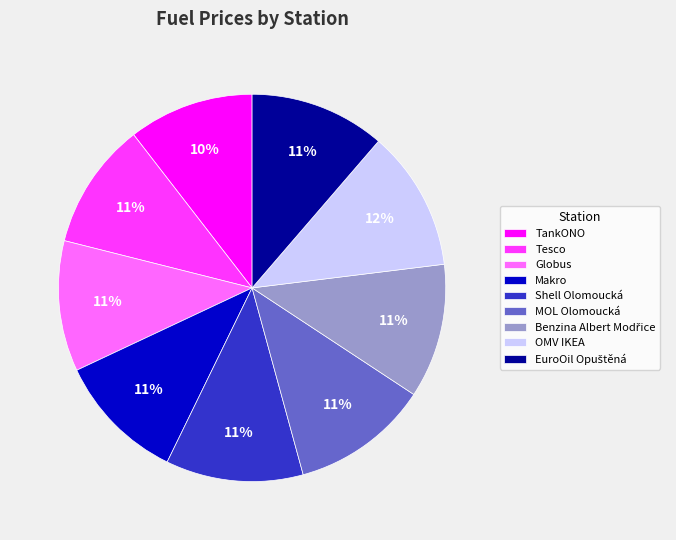

Combined, do Shell Olomoucká and Globus account for over 50%?

No